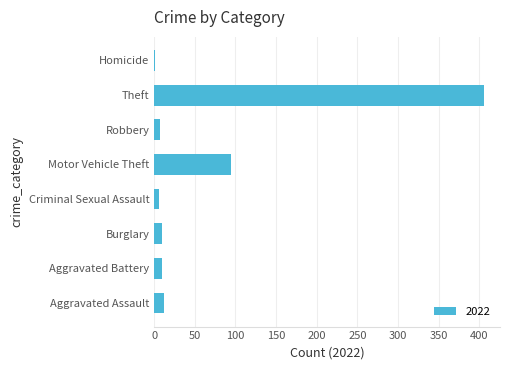

What is the change in value from Aggravated Assault to Theft?

+393